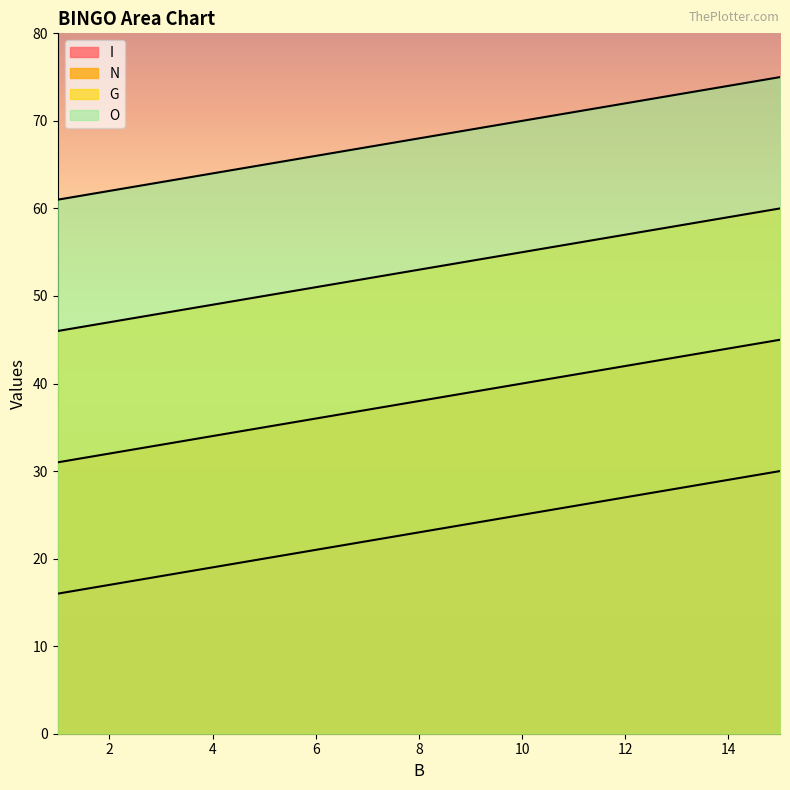

True or false: N has a value of 35 at 5.

True